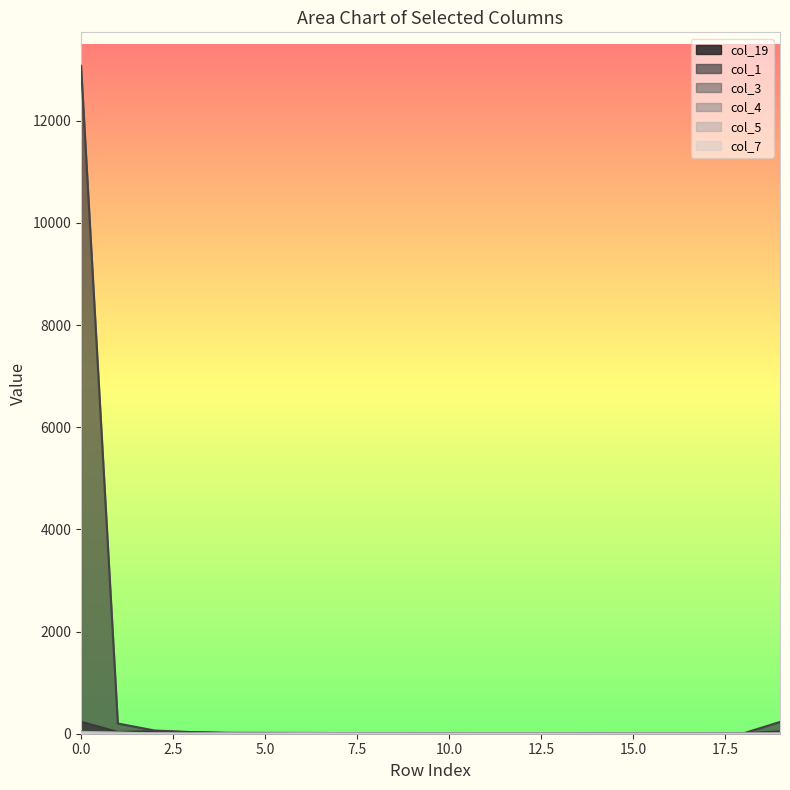

Where is col_5 nearest to the value 17?

1